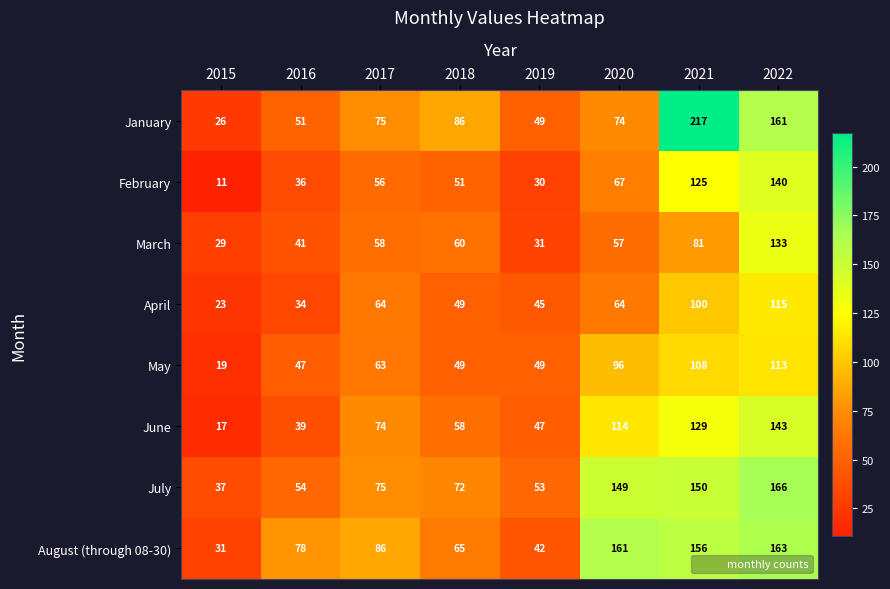

At which label does June reach its minimum?

2015